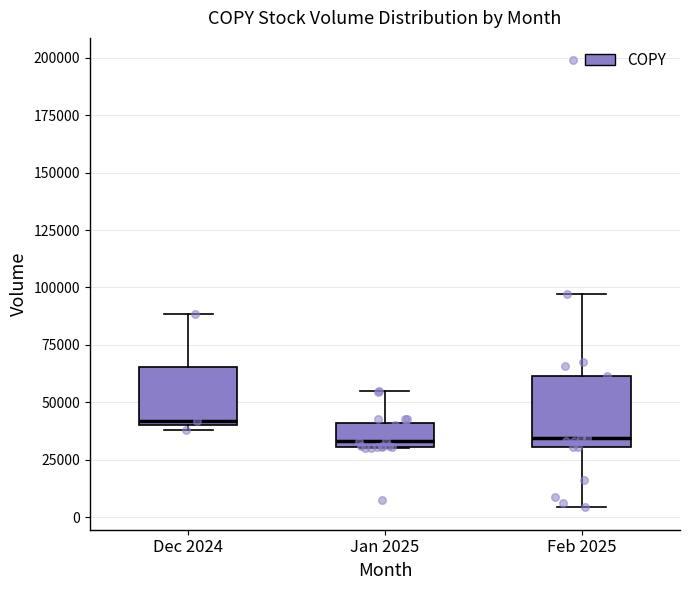

Reading left to right, transcribe this box plot: for each box, give where its median line is, the range the box spans, and where its two whiskers end, as read against the y-axis. The values are not printed on the chart, so give them approximately, as read against the axis.

Dec 2024: median 40000 (just above the box's lower edge), box 40000 to 65000, whiskers 40000 (just below the box's lower edge) to 90000
Jan 2025: median 35000, box 30000 to 40000, whiskers 30000 to 55000
Feb 2025: median 35000, box 30000 to 60000, whiskers 5000 to 95000